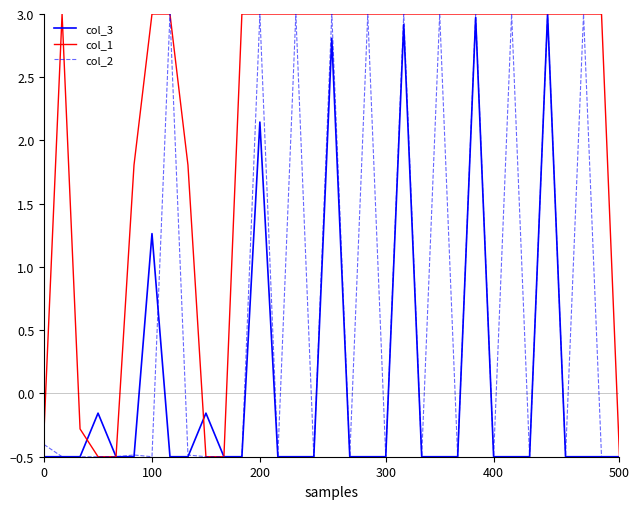

Which series has the largest total across all categories?

col_1